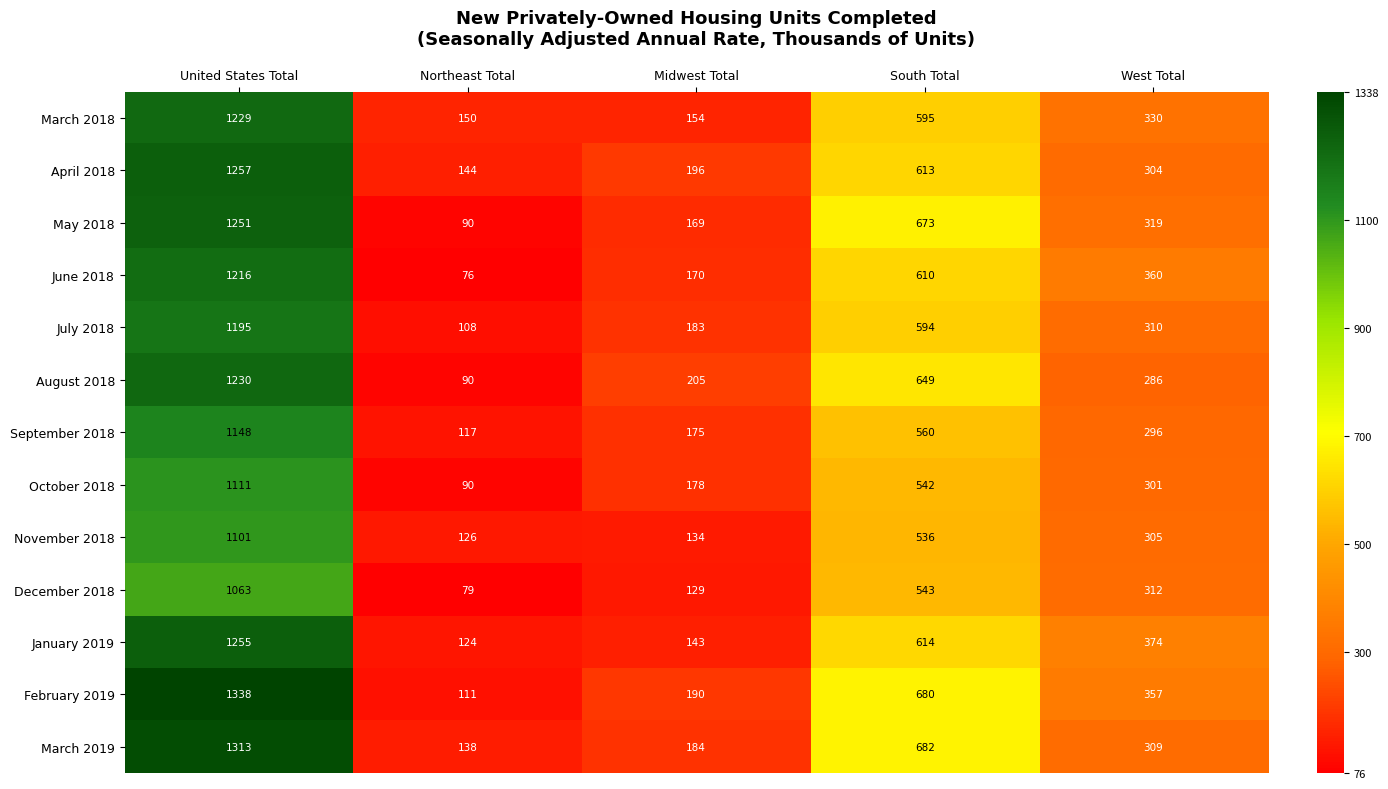

What value does the August 2018 series have at South Total?

649